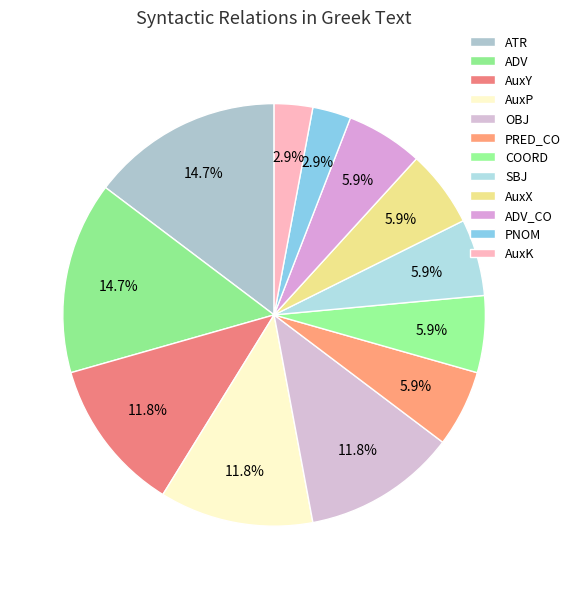

How many slices are in this pie chart?

12